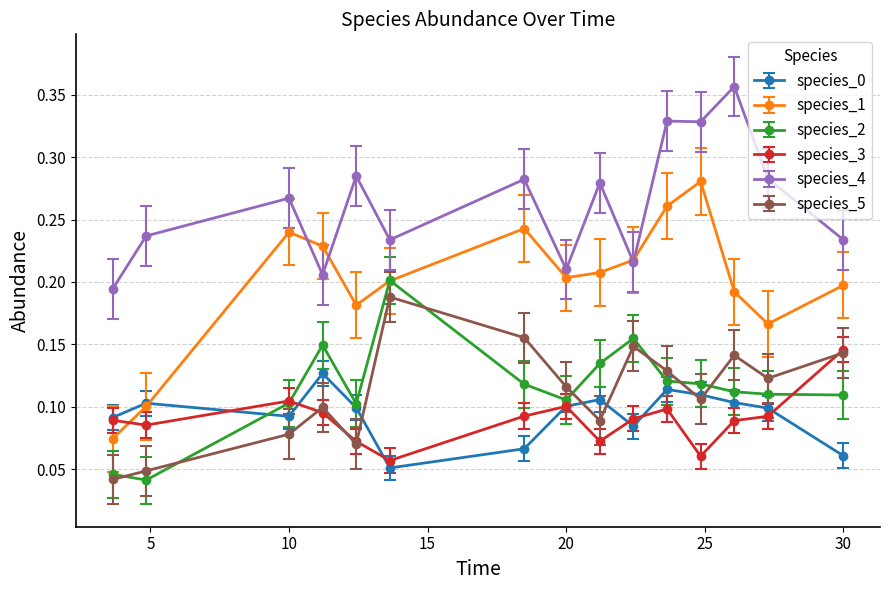

True or false: species_4 and species_3 intersect in this chart.

False